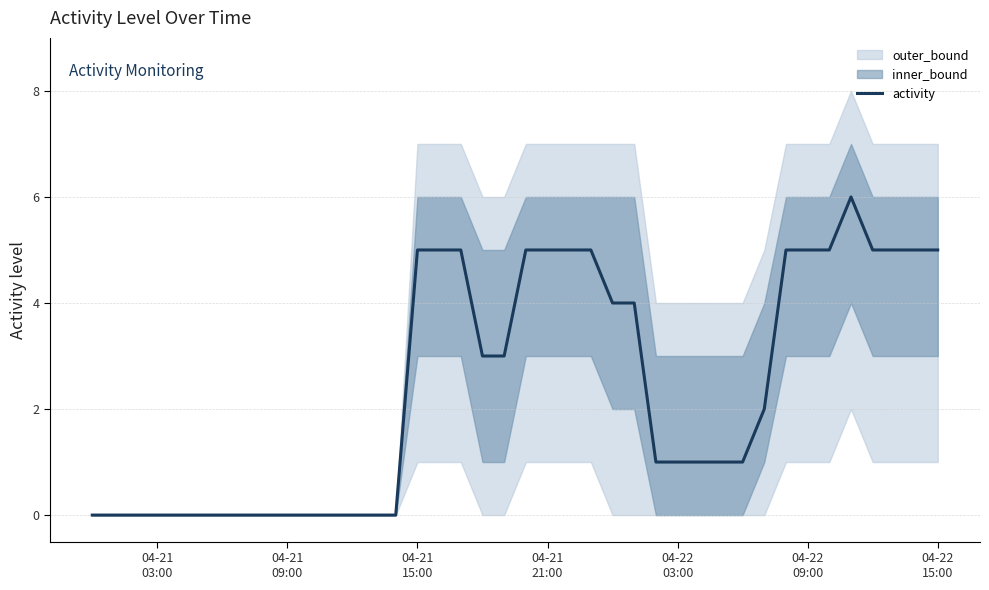

What is the sum of all values?

97